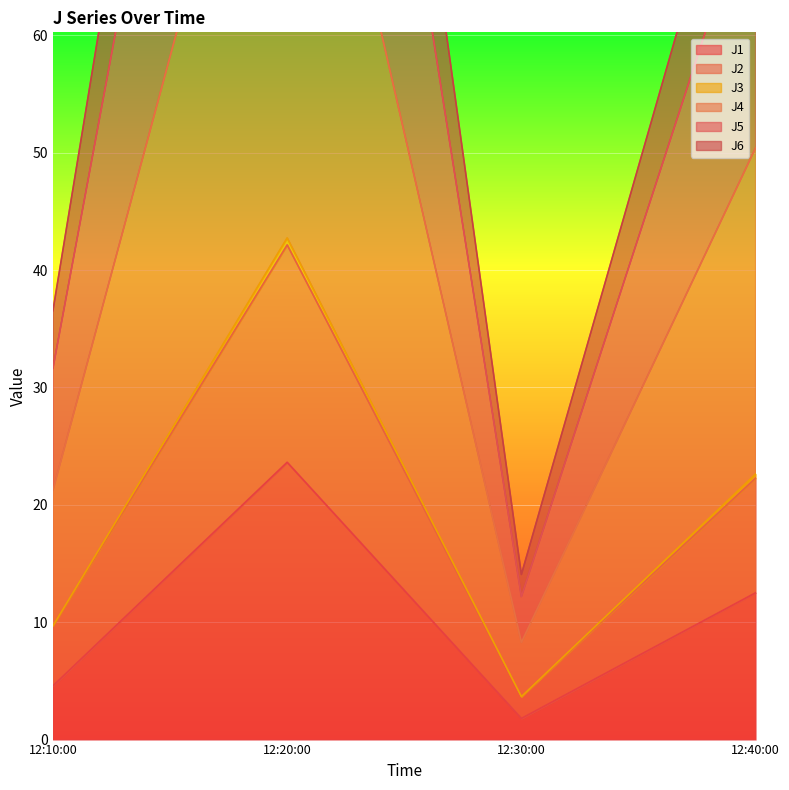

The J1 series shows 23.6 at 12:20:00. True or false?

True